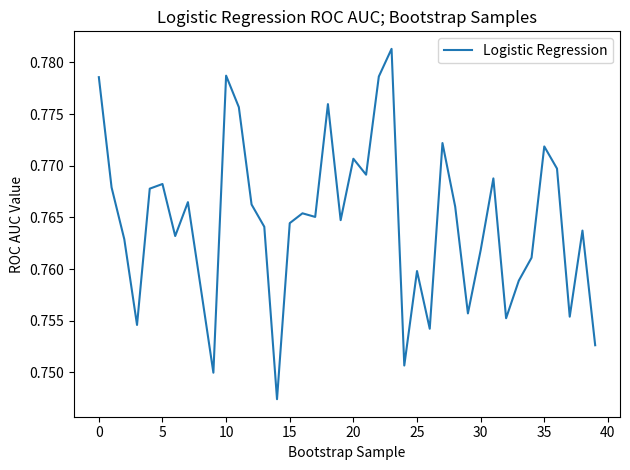

Reading left to right, transcribe all the data shown in this chart.

0.8	0.8	0.8	0.8	0.8	0.8	0.8	0.8	0.8	0.7	0.8	0.8	0.8	0.8	0.7	0.8	0.8	0.8	0.8	0.8	0.8	0.8	0.8	0.8	0.8	0.8	0.8	0.8	0.8	0.8	0.8	0.8	0.8	0.8	0.8	0.8	0.8	0.8	0.8	0.8